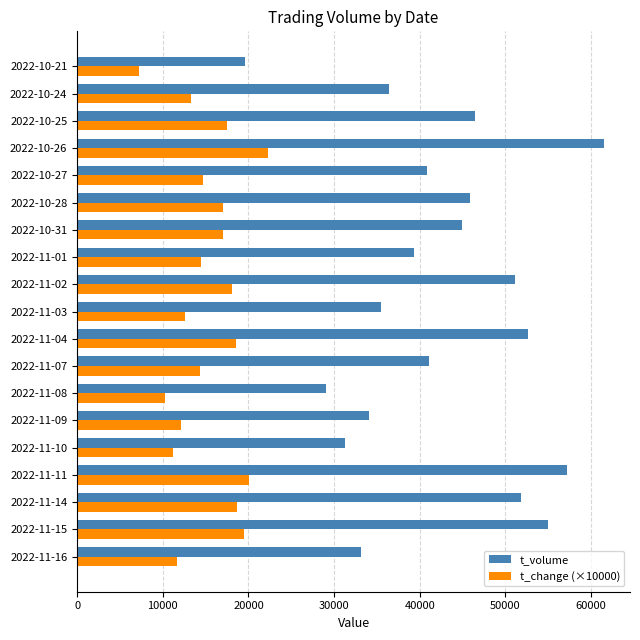

Which series has the widest spread of values?

t_volume